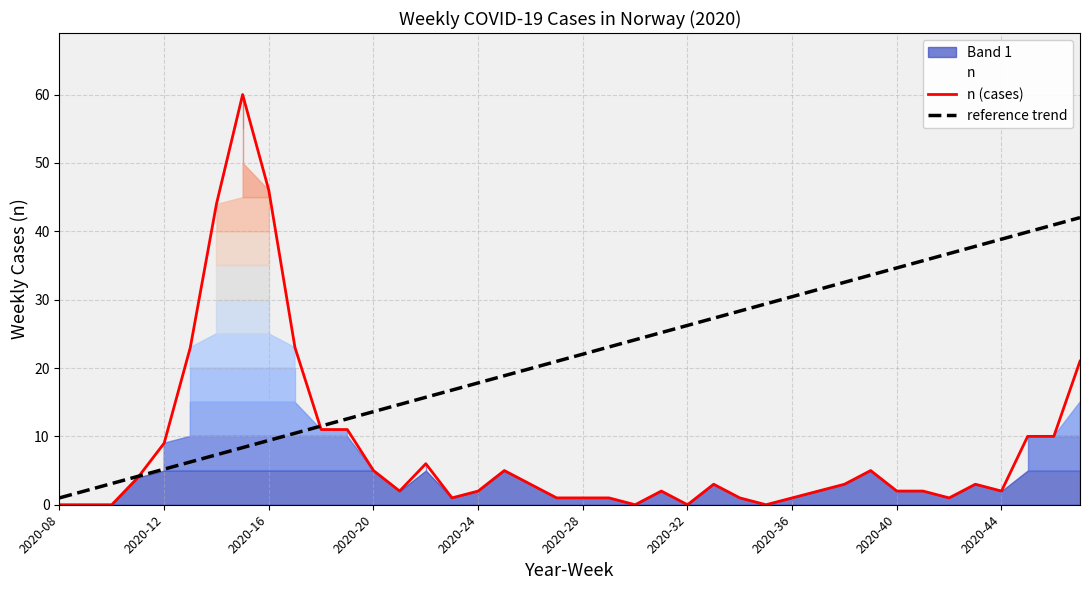

How many data points in n (cases) are above 3?

16